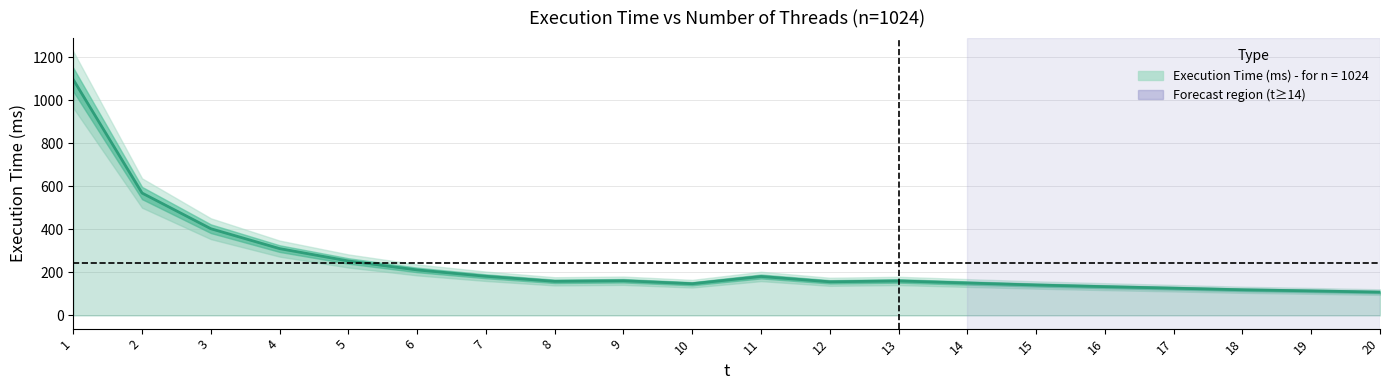

Reading left to right, what are all the values shown in this chart?

1=1096.8	2=569.2	3=403.3	4=310.8	5=253.3	6=211.6	7=182.1	8=158.6	9=161.3	10=147.6	11=181.2	12=156.4	13=160.4	14=150.9	15=141.5	16=133.8	17=126.7	18=119.3	19=114.1	20=108.5